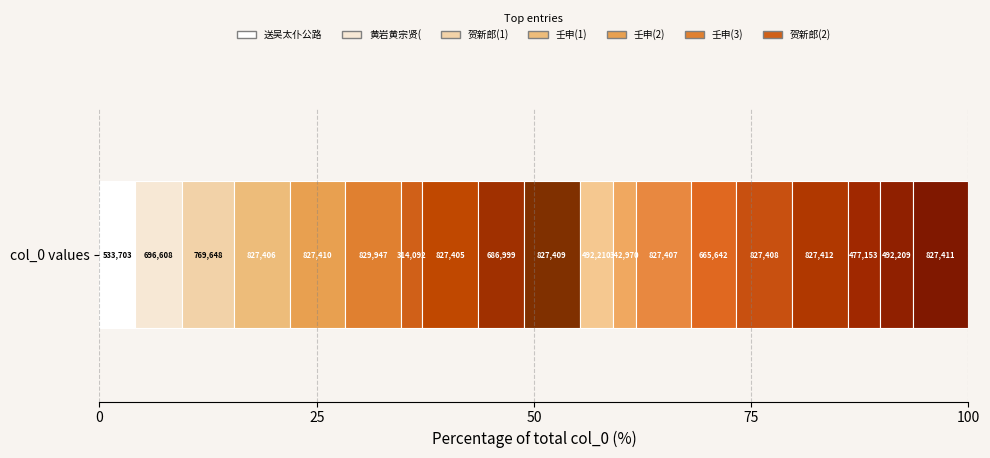

What is the label of the 12th bar from the right?

827405